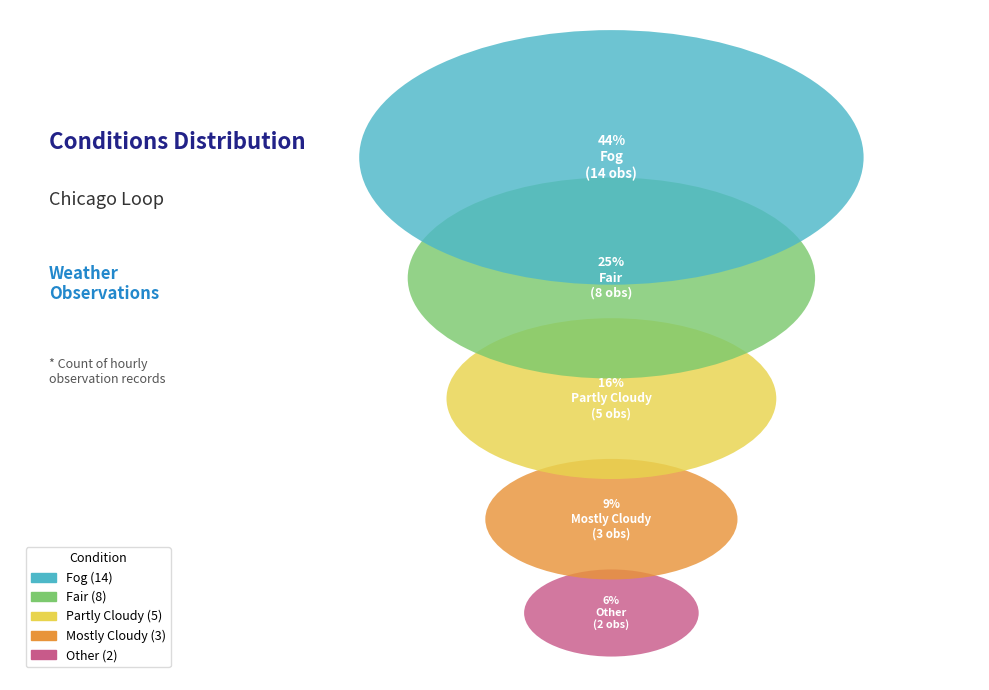

What is the ratio of the value at Fog to the value at Other?

7.0